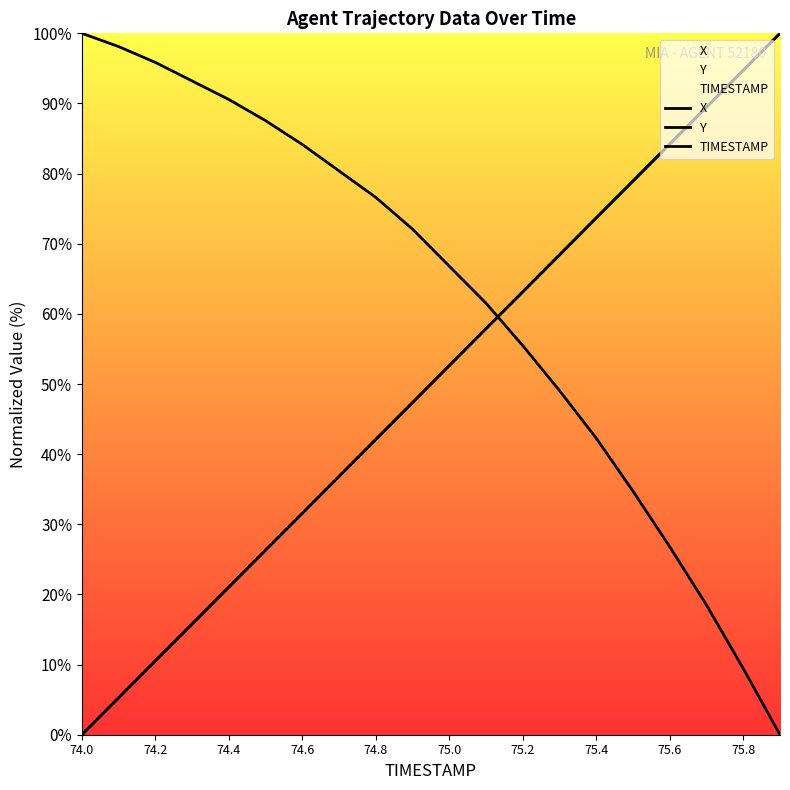

Does the chart display data point markers on the line(s)?

No